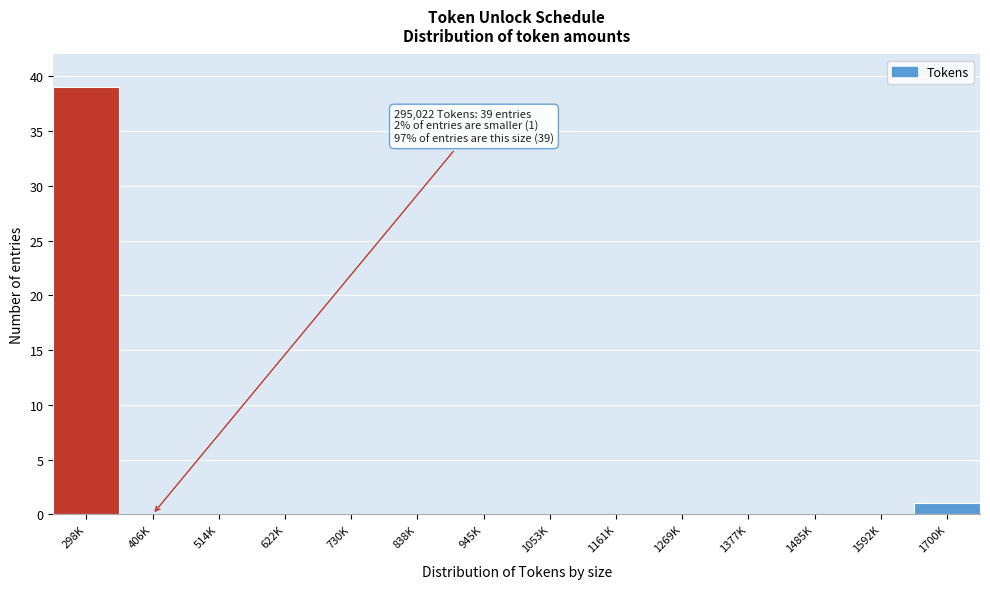

Reading right to left, transcribe all the data shown in this chart.

1700K=1	1592K=0	1485K=0	1377K=0	1269K=0	1161K=0	1053K=0	945K=0	838K=0	730K=0	622K=0	514K=0	406K=0	298K=39